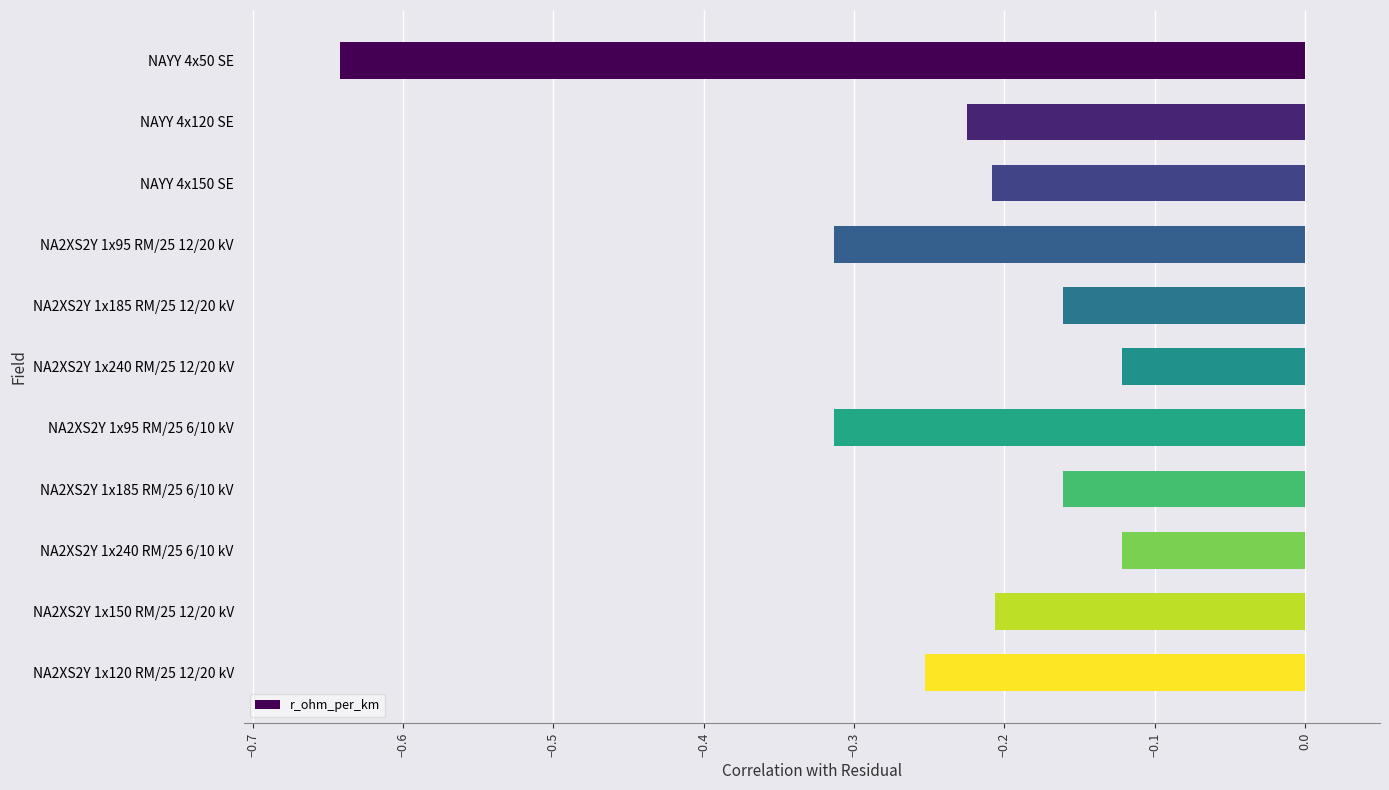

The value at NAYY 4x150 SE is -0.2. True or false?

True